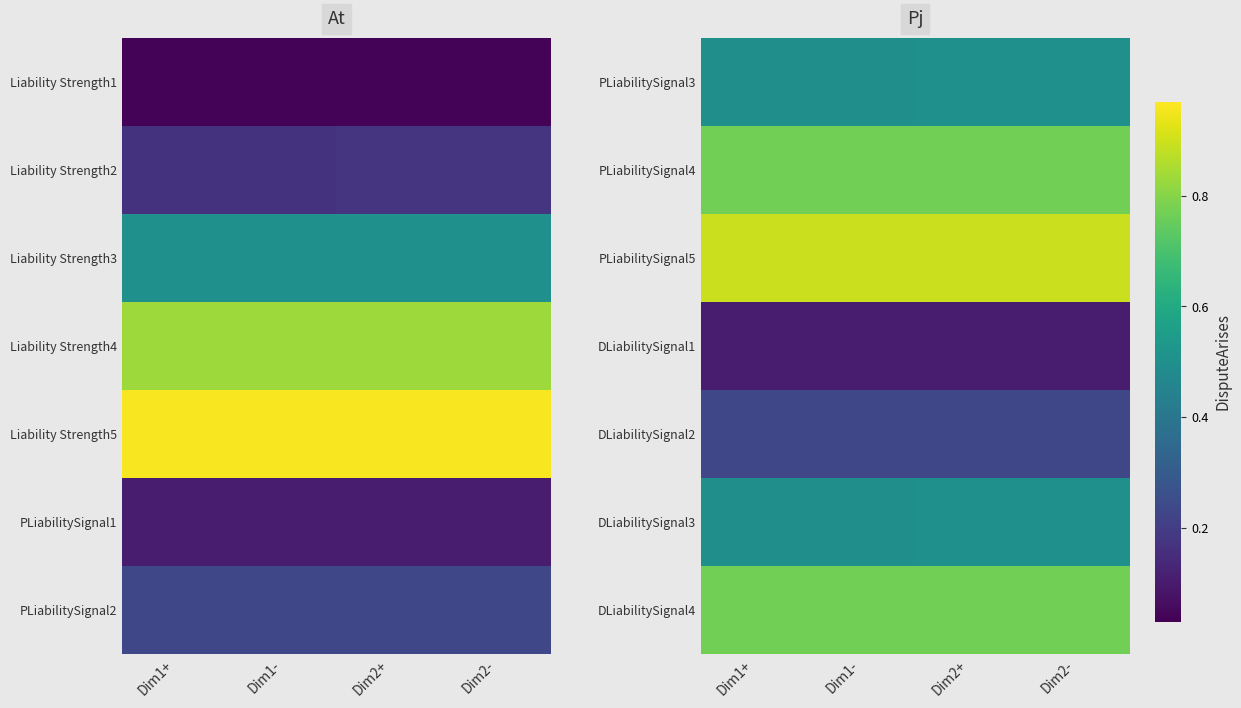

At which category is the sum across all series the highest?

Dim1+